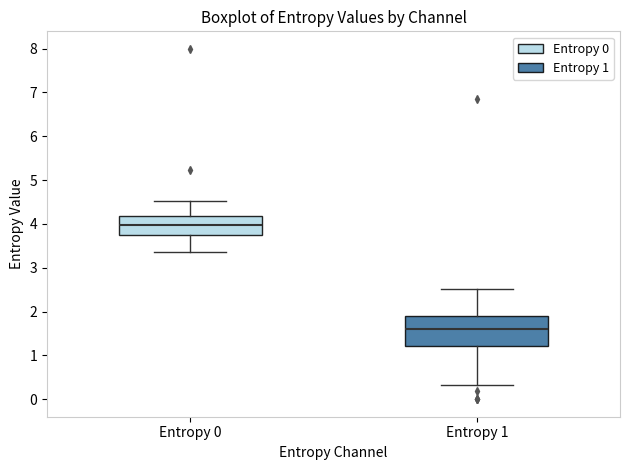

Reading left to right, transcribe this box plot: for each box, give where its median line is, the range the box spans, and where its two whiskers end, as read against the y-axis. The values are not printed on the chart, so give them approximately, as read against the axis.

Entropy 0: median 4.0, box 3.7 to 4.2, whiskers 3.4 to 4.5
Entropy 1: median 1.6, box 1.2 to 1.9, whiskers 0.3 to 2.5